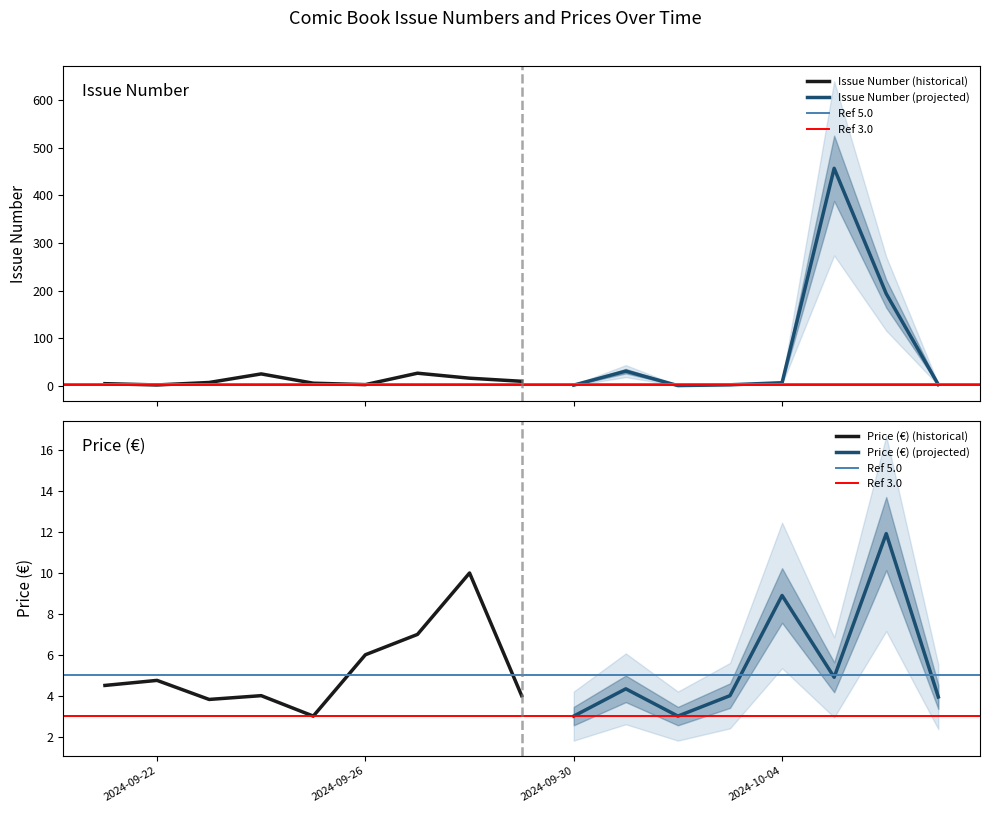

What is the average value of the Issue Number (col_4) series?

41.5